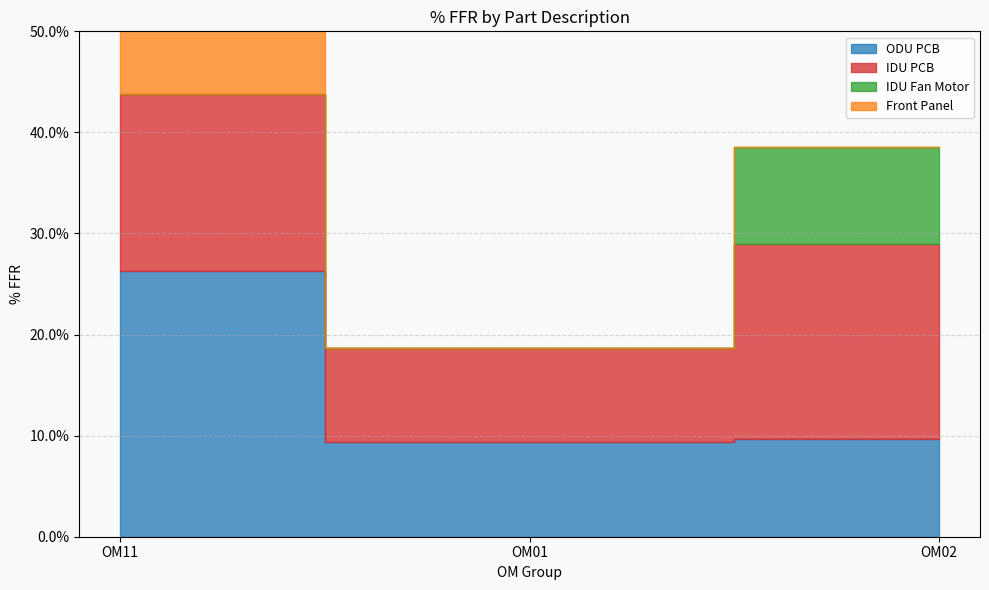

Reading right to left, extract all data points from this chart.

ODU PCB: 0.1	0.1	0.3
IDU PCB: 0.2	0.1	0.2
IDU Fan Motor: 0.1	0.0	0.0
Front Panel: 0.0	0.0	0.1